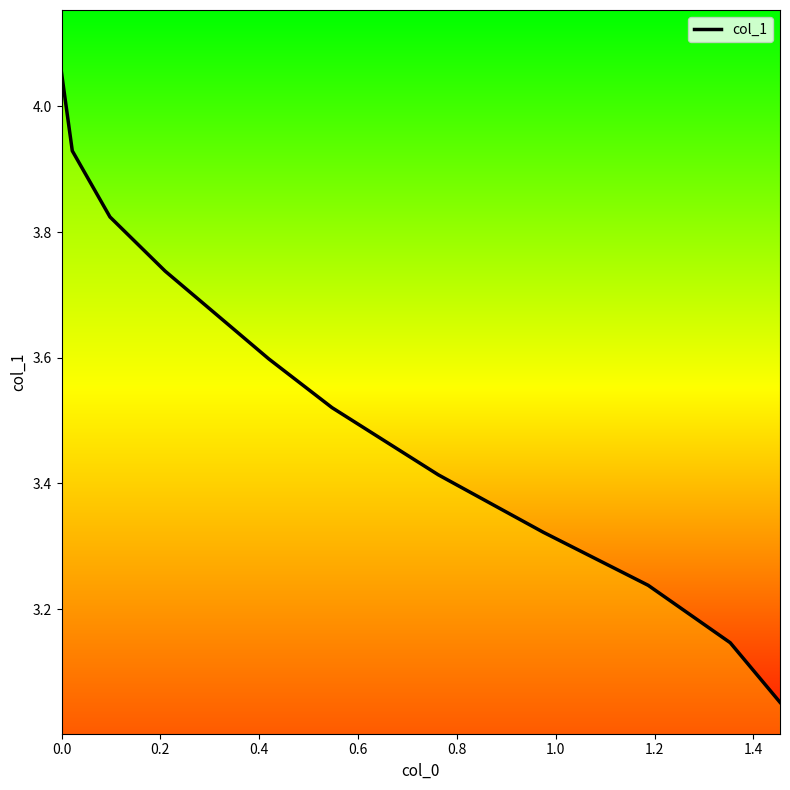

What is the difference between the maximum and minimum values?

1.0